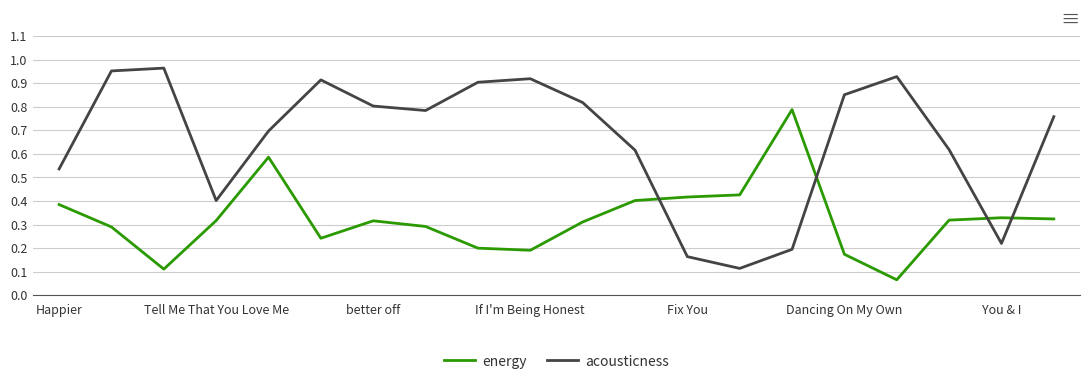

What is the sum of all acousticness values?

13.2